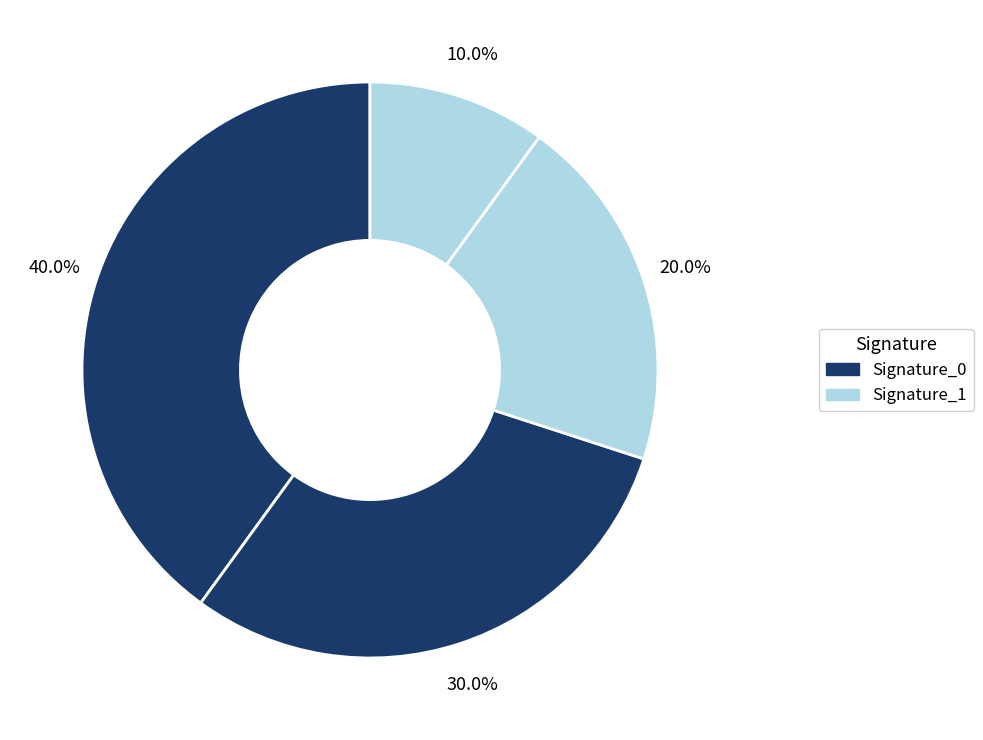

How many segments does this pie chart have?

4